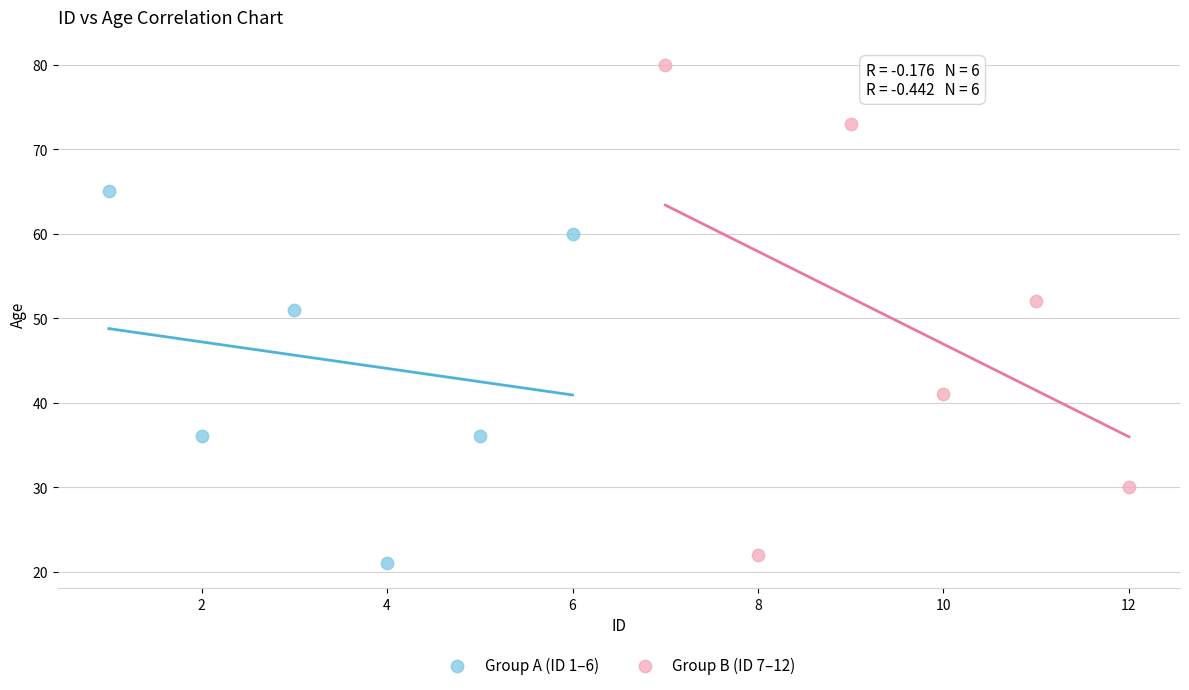

Which series contains the highest Y value?

Group B (ID 7–12)